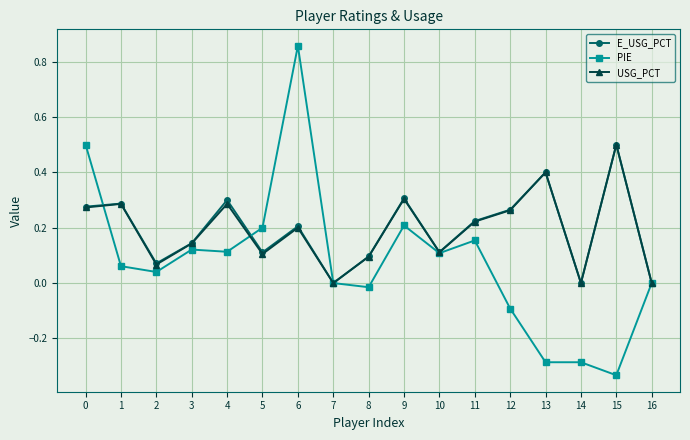

What is the difference between the second highest and minimum values in the USG_PCT series?

0.4